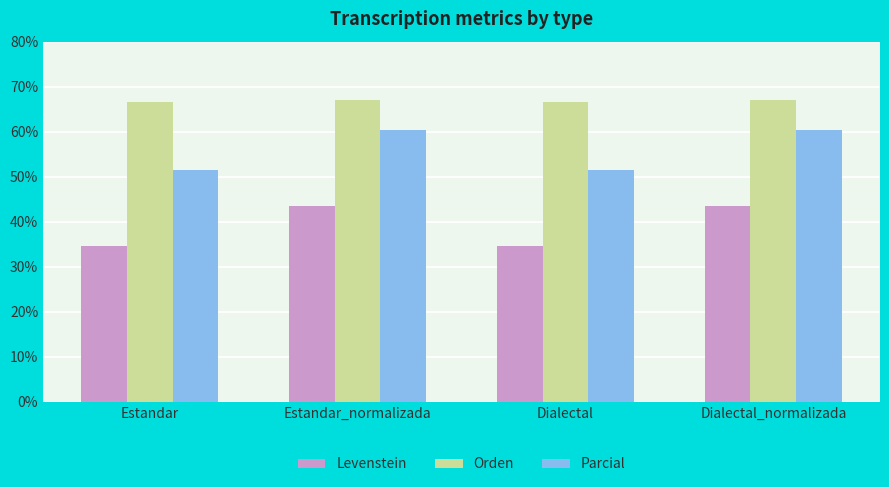

Reading left to right, extract all data points from this chart.

Levenstein: 34.6	43.5	34.6	43.5
Orden: 66.5	66.9	66.5	66.9
Parcial: 51.5	60.3	51.5	60.3